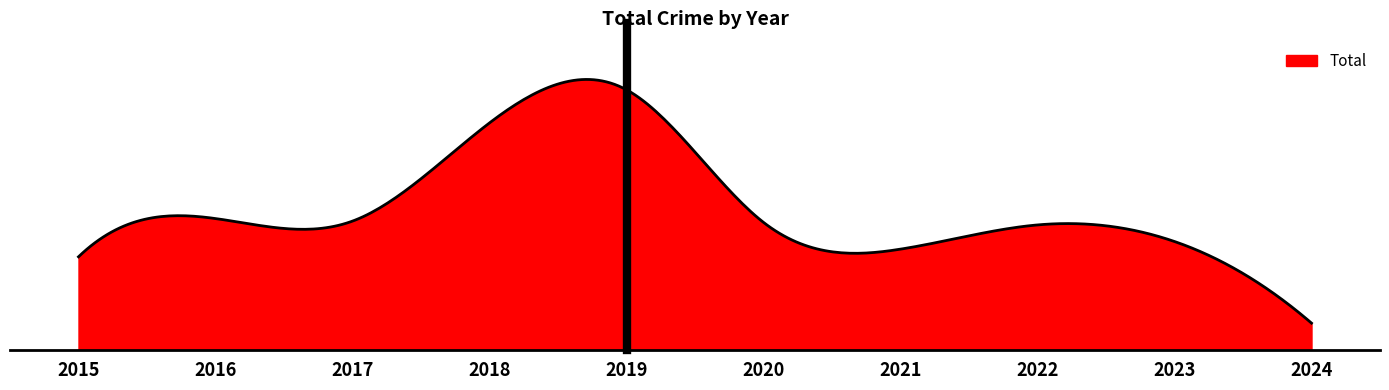

Where is the first local maximum?

2016